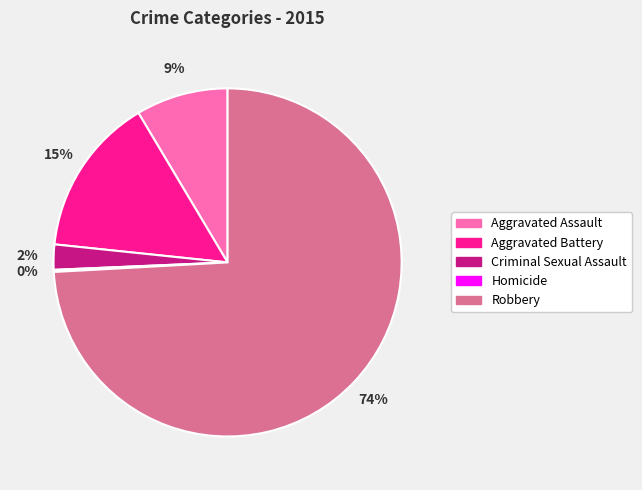

Does Robbery represent more than half of the total?

Yes